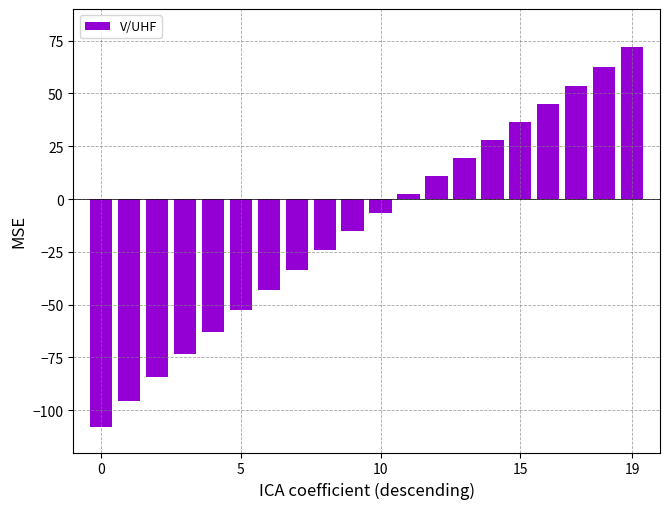

What is the difference between the maximum and second lowest values?

167.8